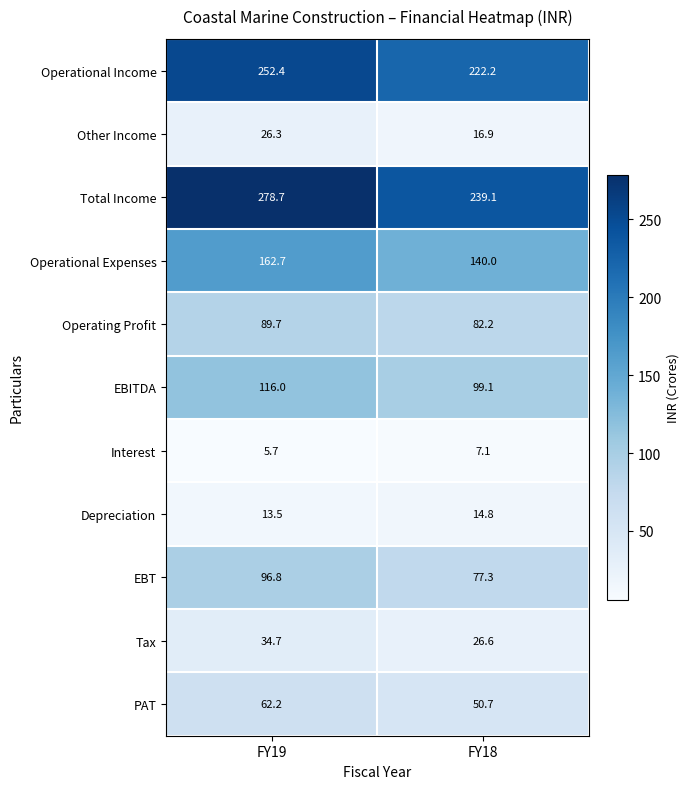

At which label does Operational Expenses first exceed 162?

FY19